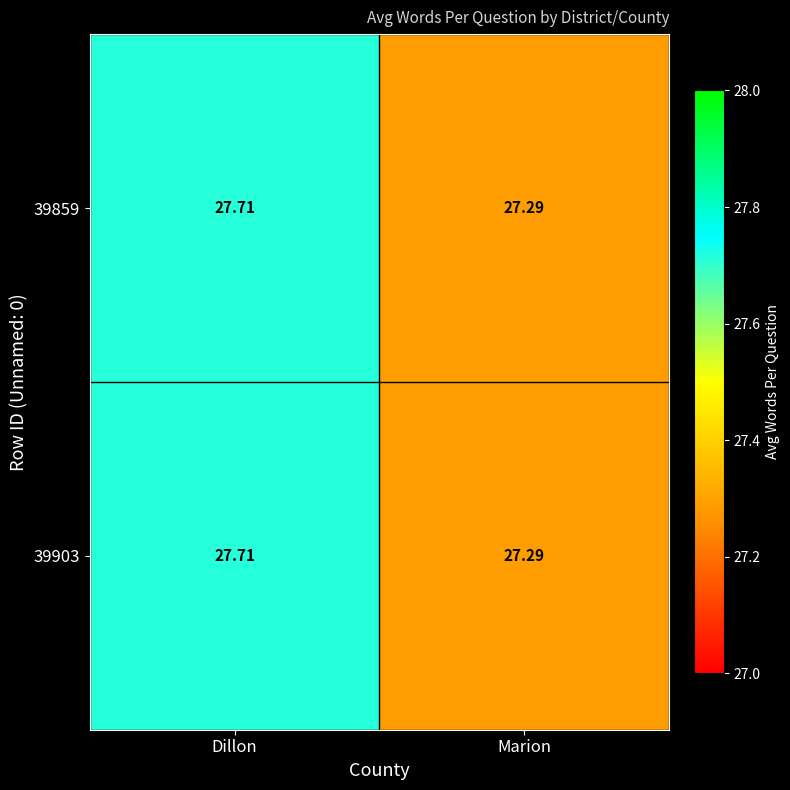

At which label is 39903 closest to 27?

Marion